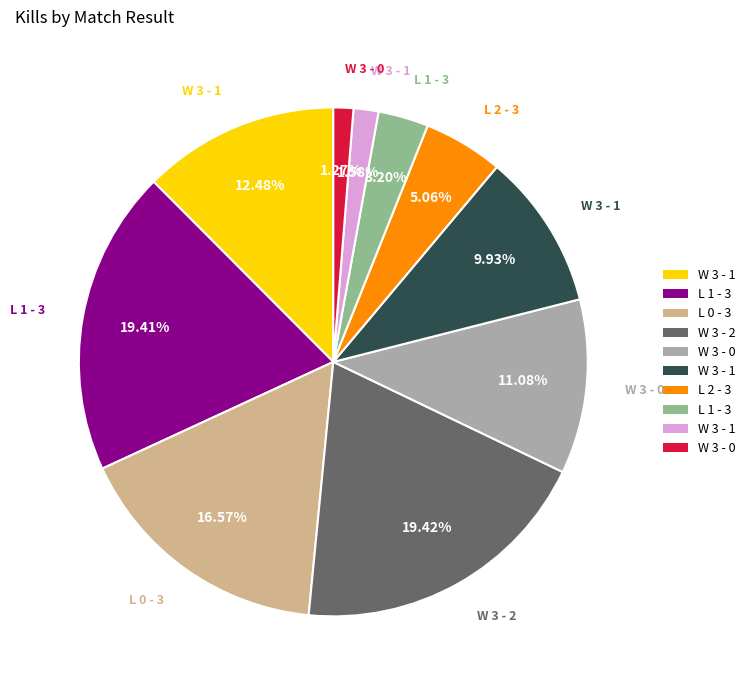

Is there a majority slice in this chart?

No